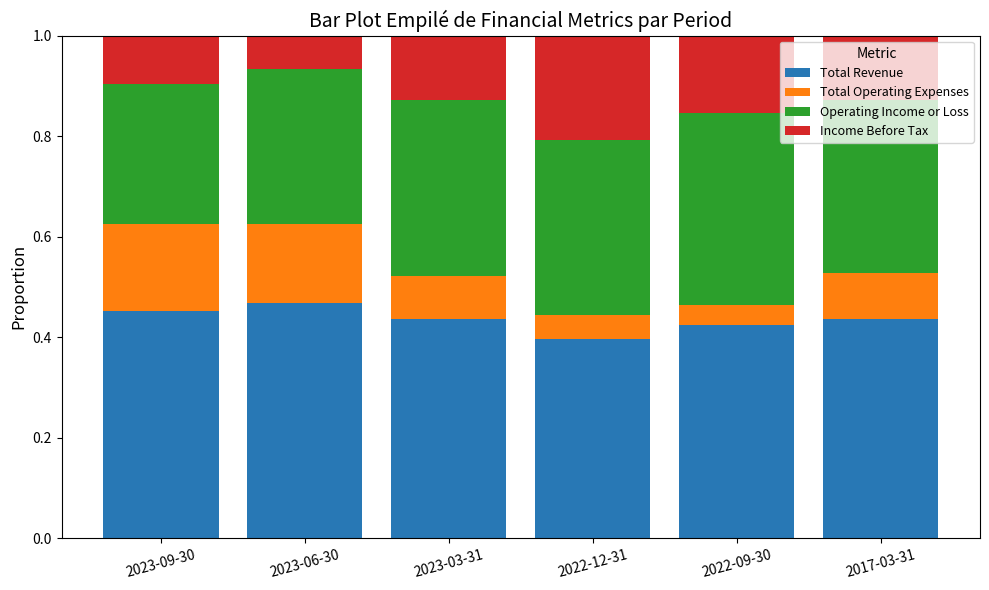

The value of Total Revenue at 2023-03-31 is 0.6. True or false?

False